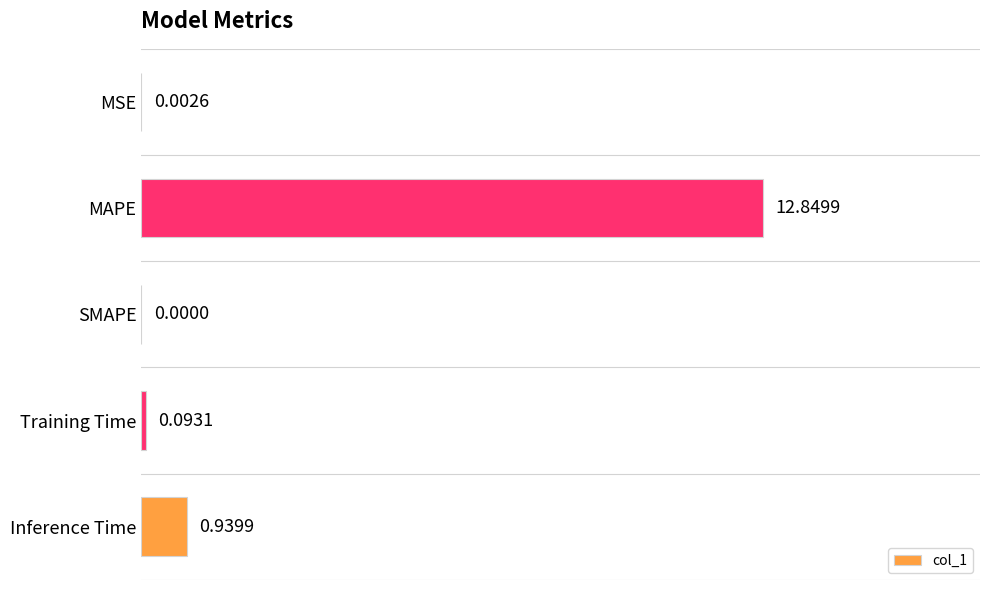

Which has a higher value, SMAPE or MAPE?

MAPE